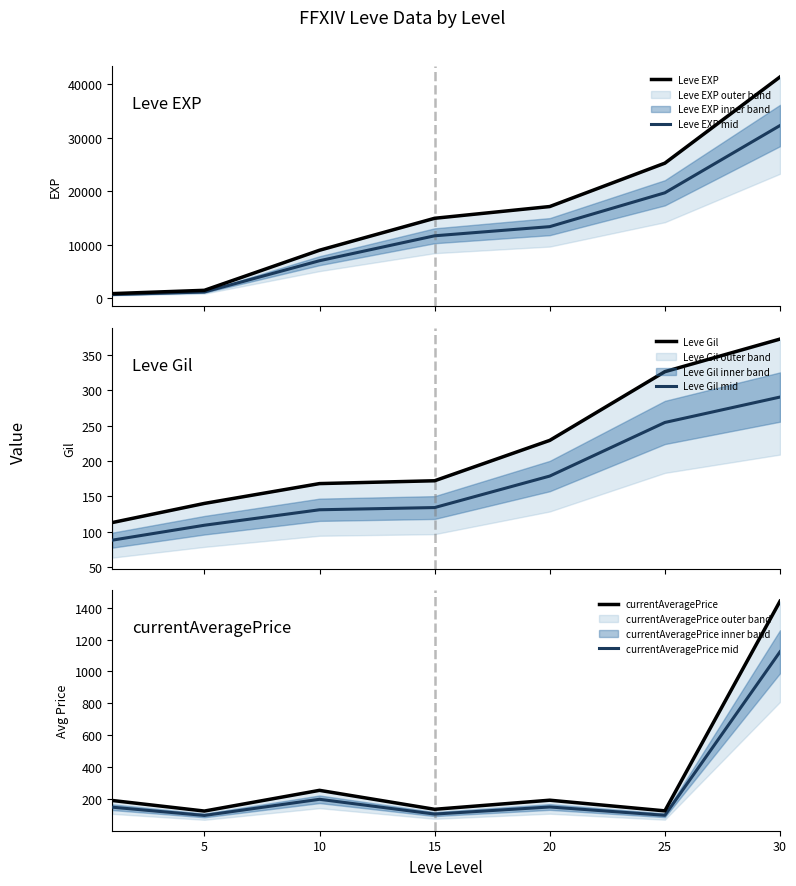

What is the total value across all series at 15?

27105.8